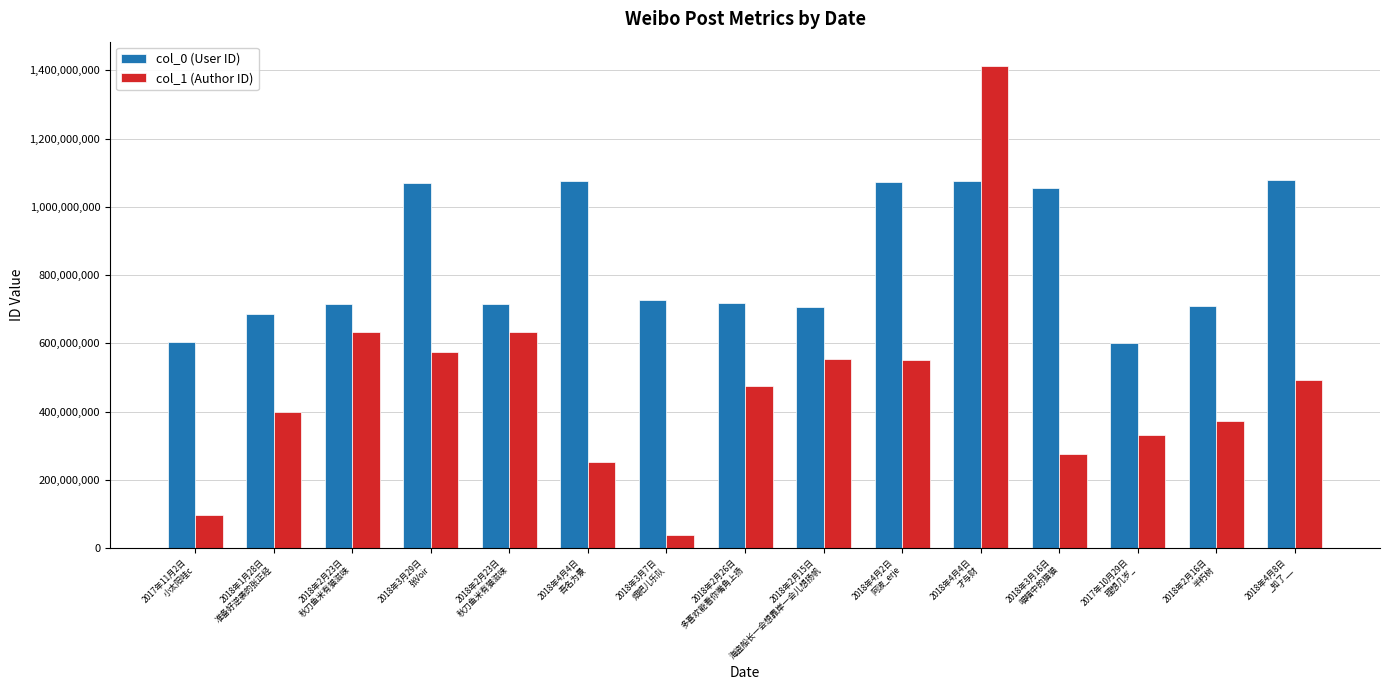

Does the chart contain stacked bars?

No